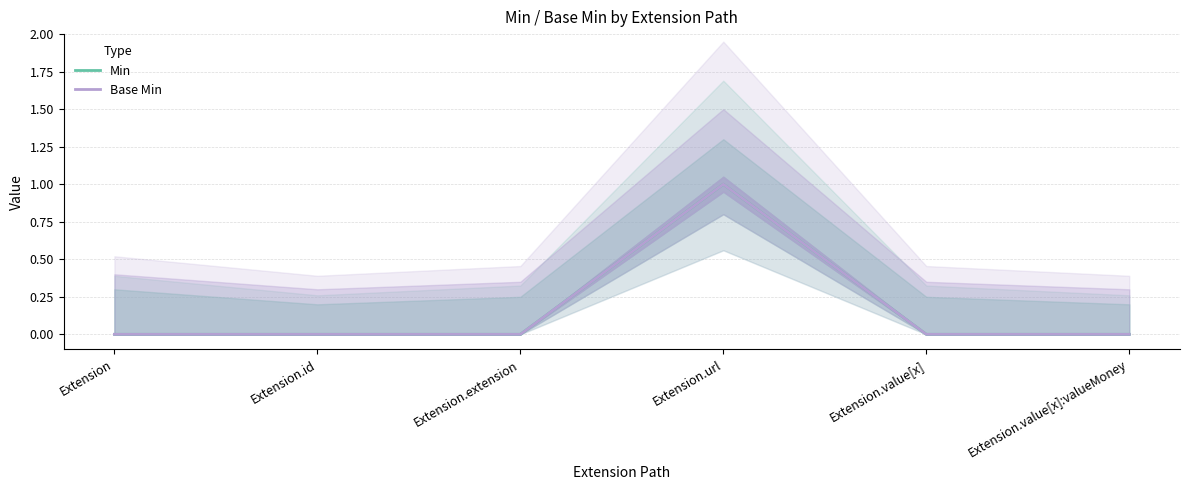

What is the sum of the Min values at Extension.value[x]:valueMoney and Extension.url?

1